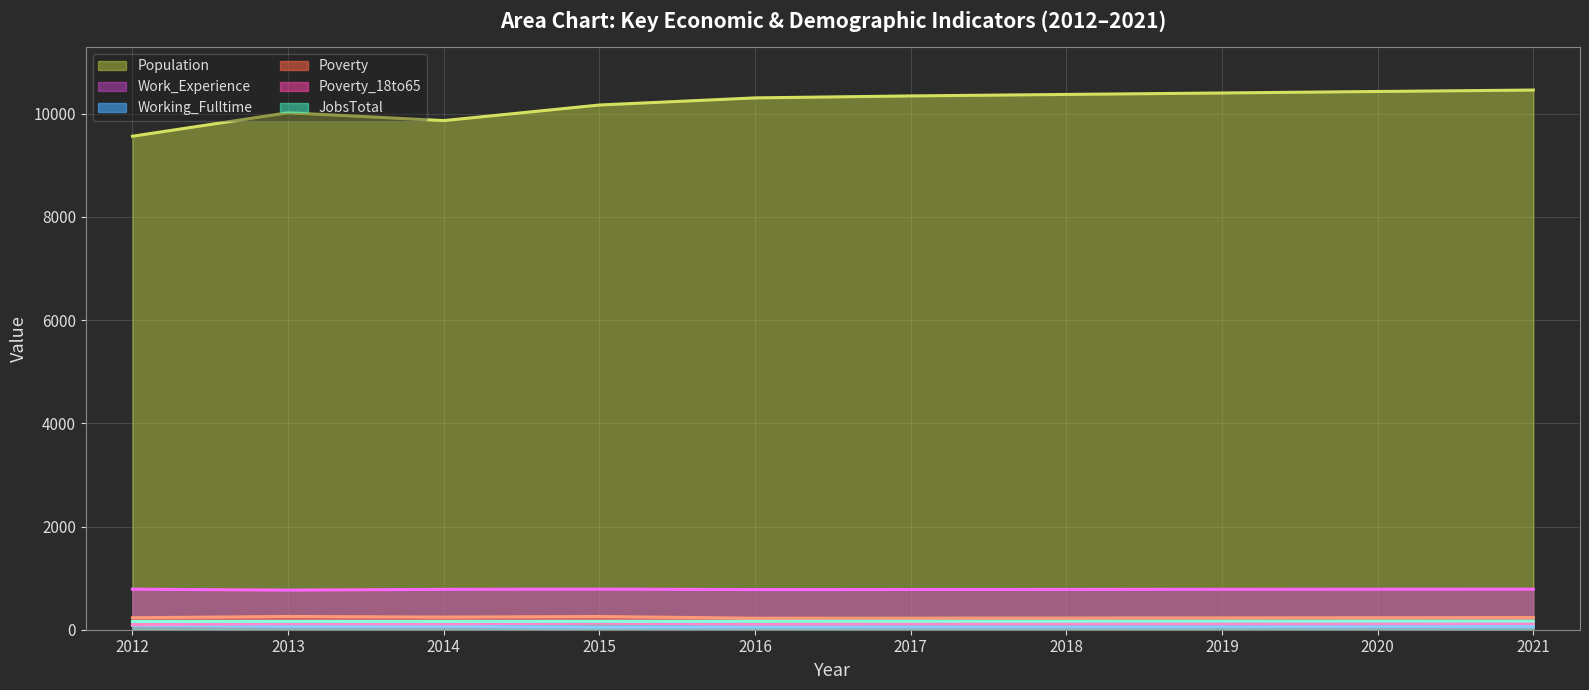

Where is the first local minimum for Work_Experience?

2013